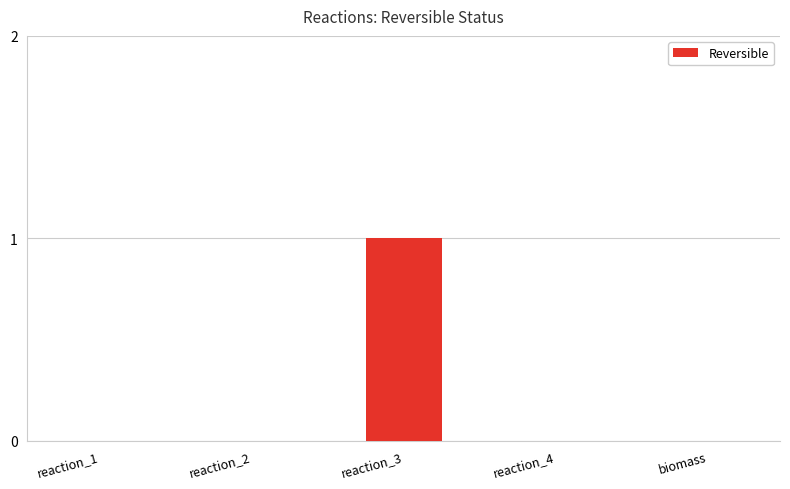

The value at reaction_3 is 2. True or false?

False